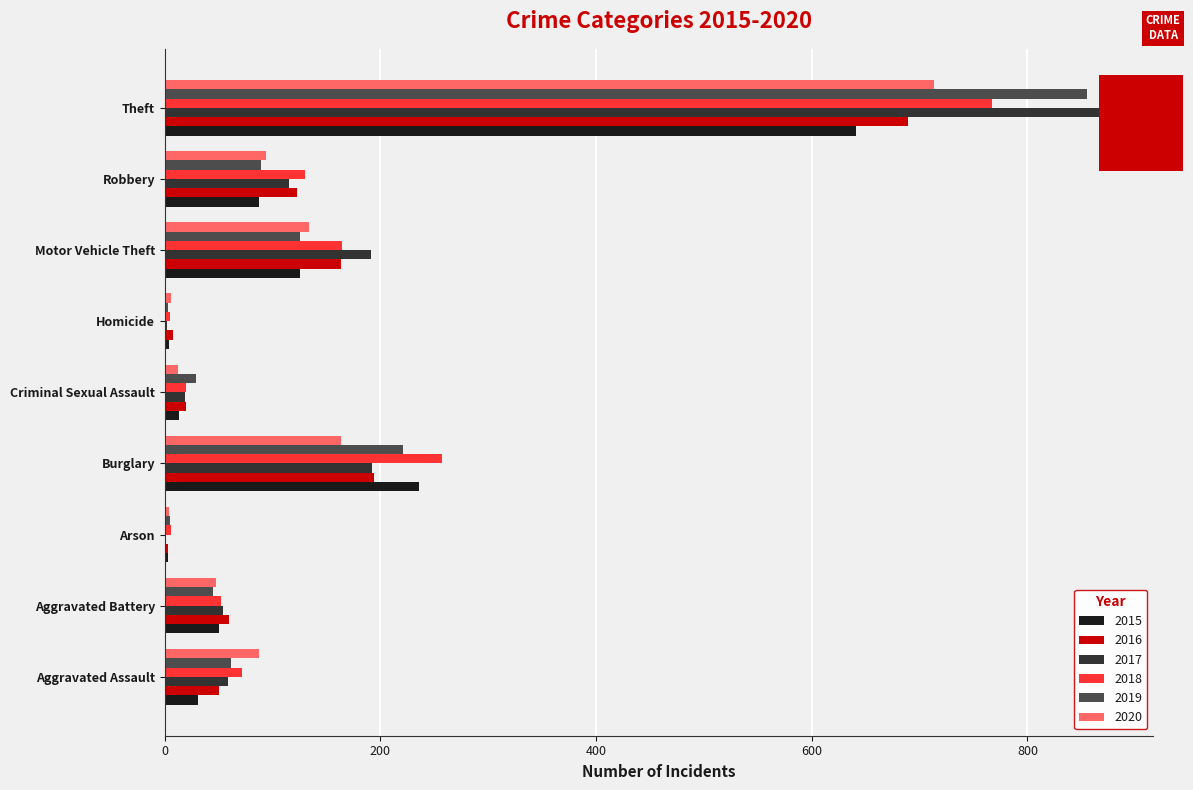

The 2020 series shows 163 at Burglary. True or false?

True